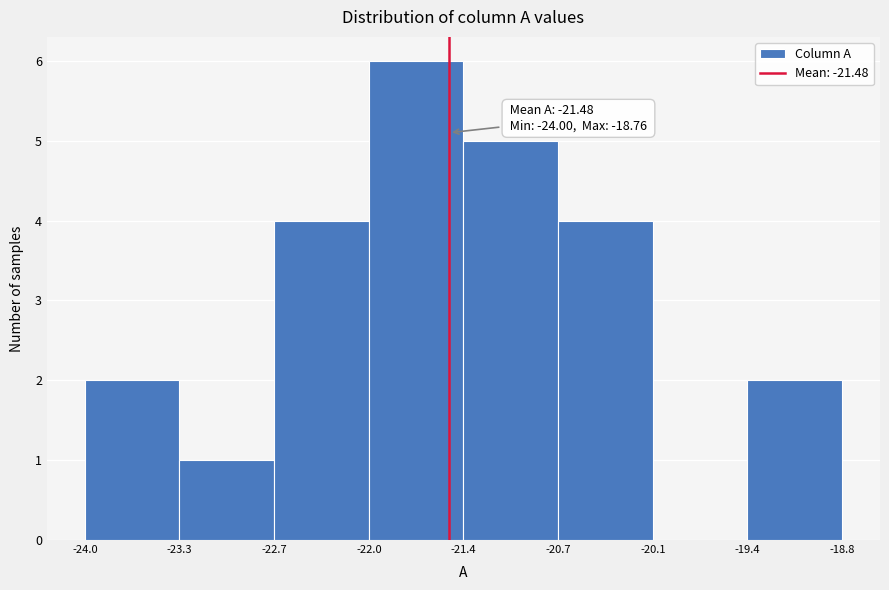

Over which range of the x-axis is the bar tallest?

-22.0 to -21.4